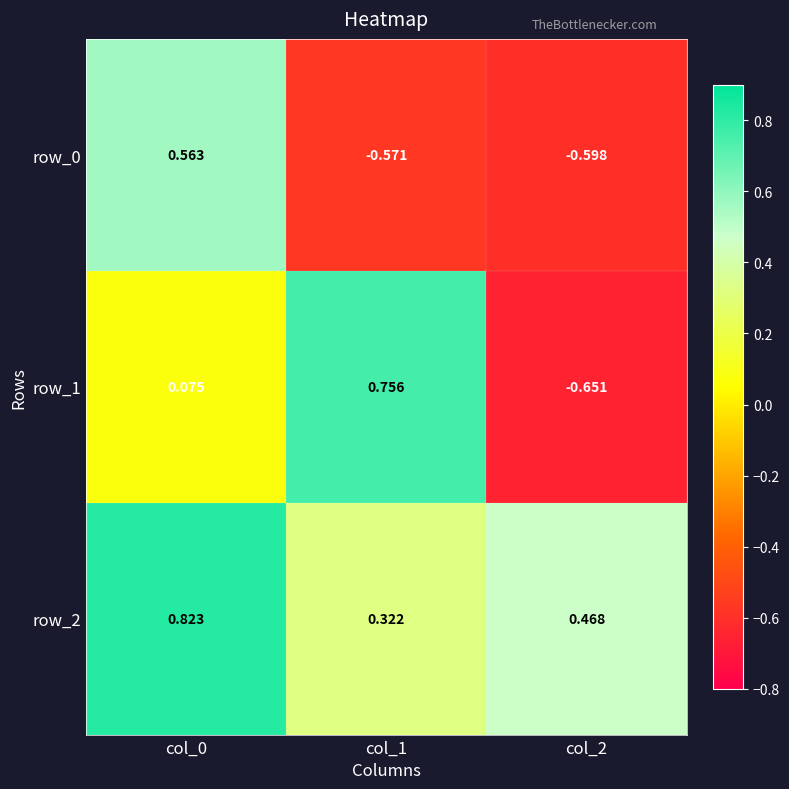

Is the value of row_2 at col_1 greater than the value of row_0 at col_2?

Yes